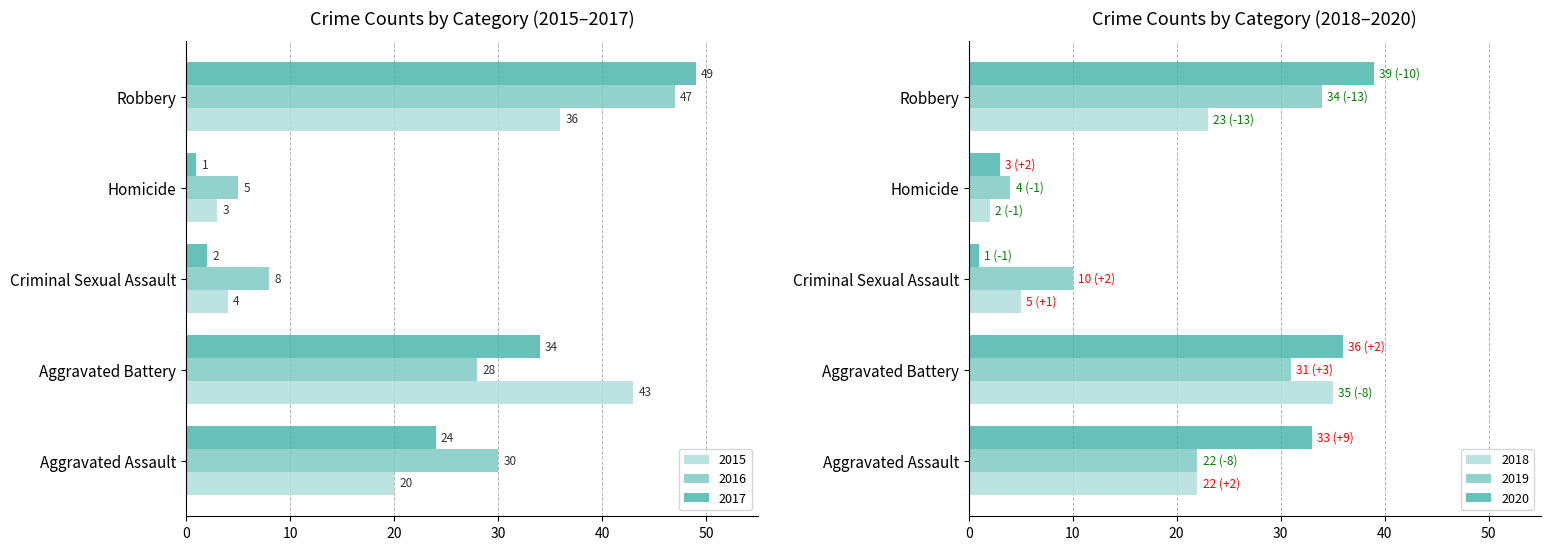

What is the value of the 2020 bar at the 4th from the left?

3